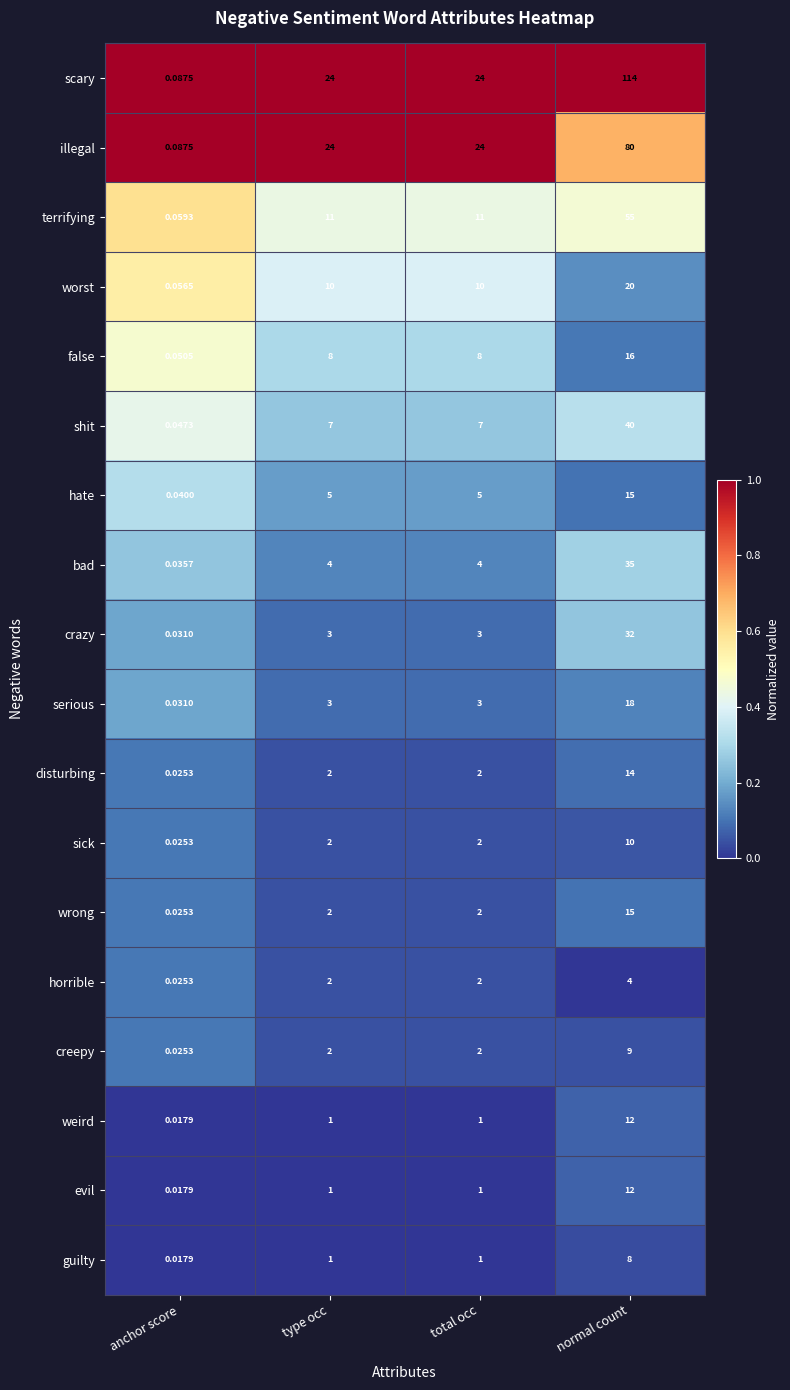

Which category has the lowest value in the illegal series?

anchor score